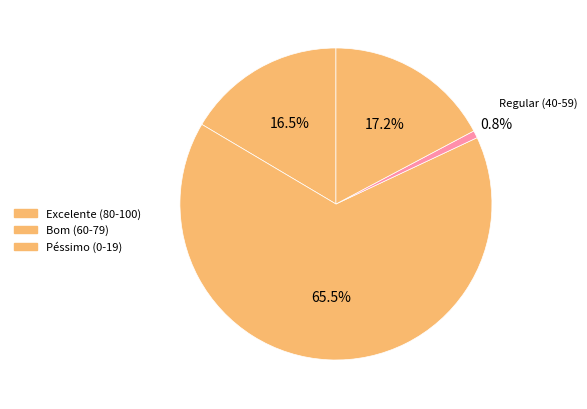

How many segments does this pie chart have?

4